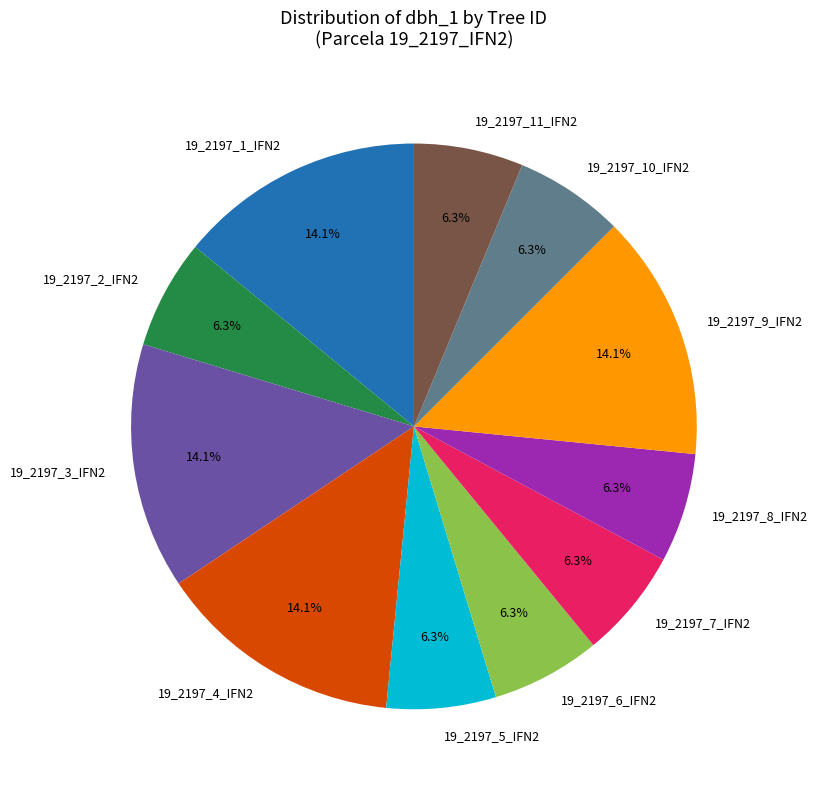

To the nearest percent, what portion does 19_2197_1_IFN2 represent?

14%